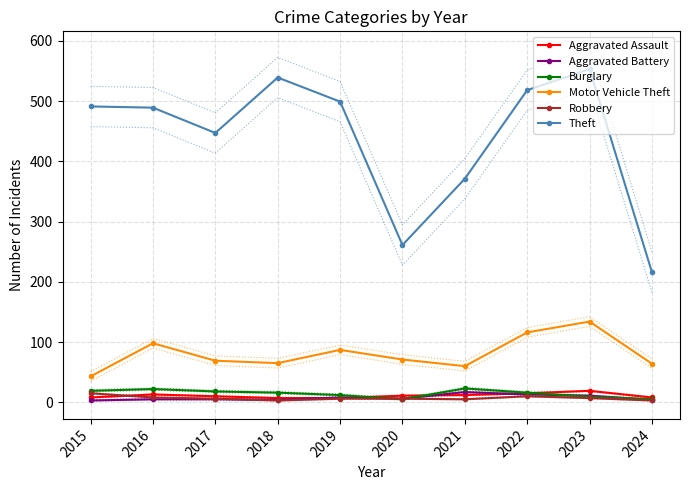

What is the approximate value of Aggravated Battery at 2019?

8